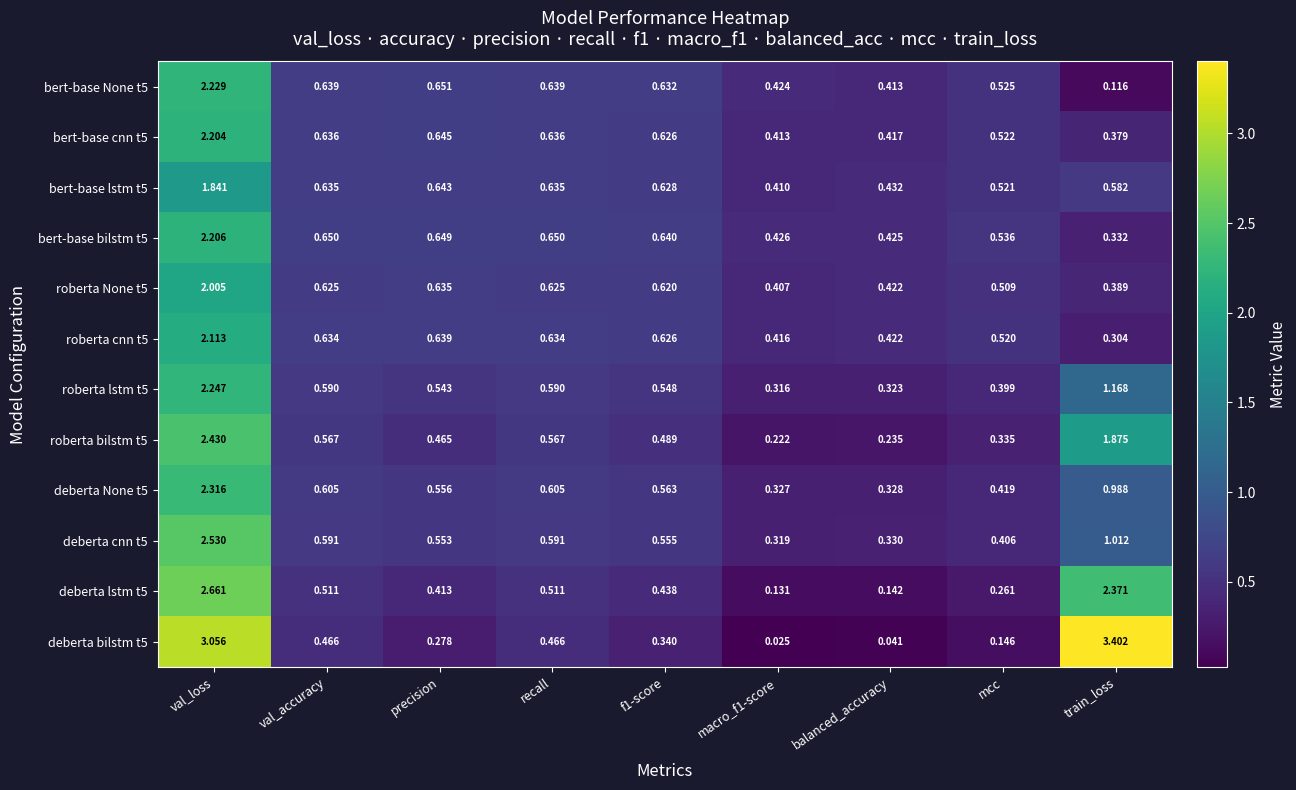

At which category is the sum across all series the highest?

val_loss